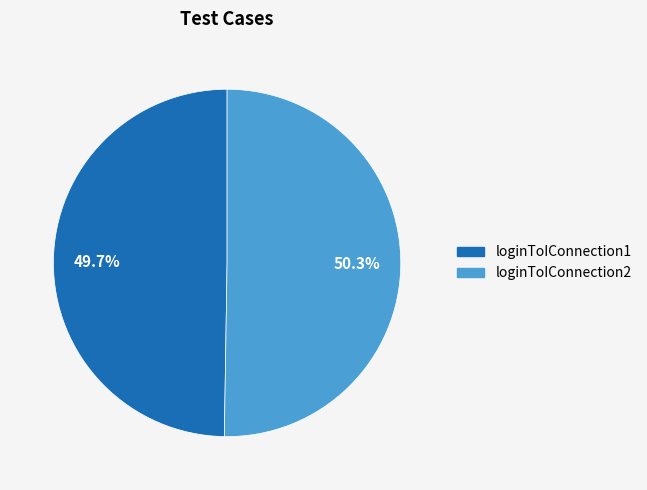

Which slice represents more than half of the pie?

loginToIConnection2